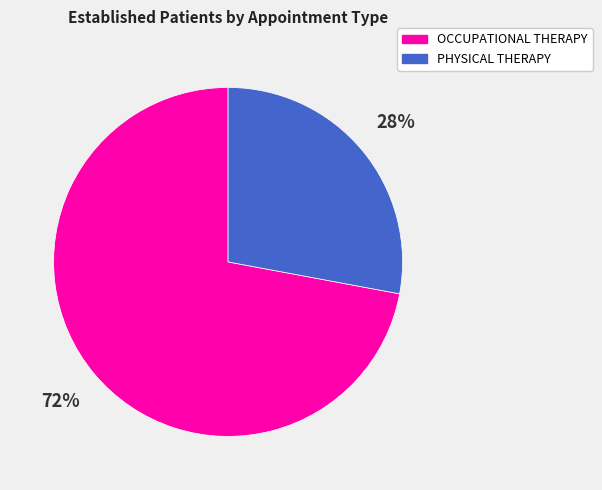

Count the number of slices in the pie.

2